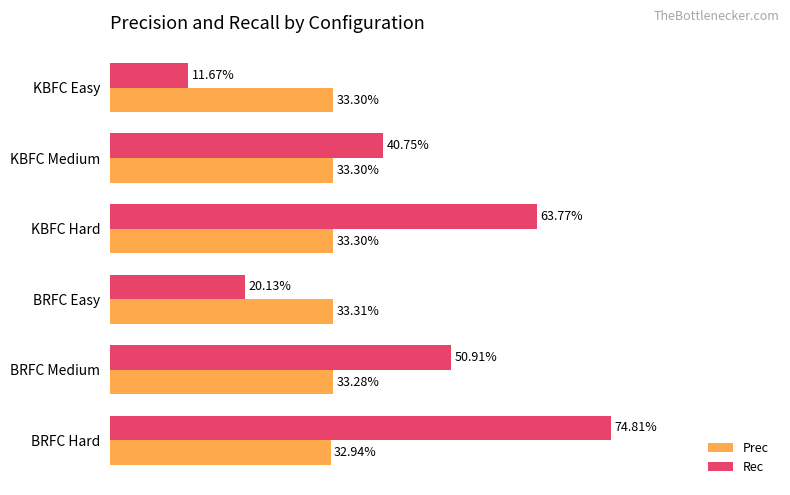

Reading right to left, what are all the values shown in this chart?

Prec: 0.3	0.3	0.3	0.3	0.3	0.3
Rec: 0.1	0.4	0.6	0.2	0.5	0.7